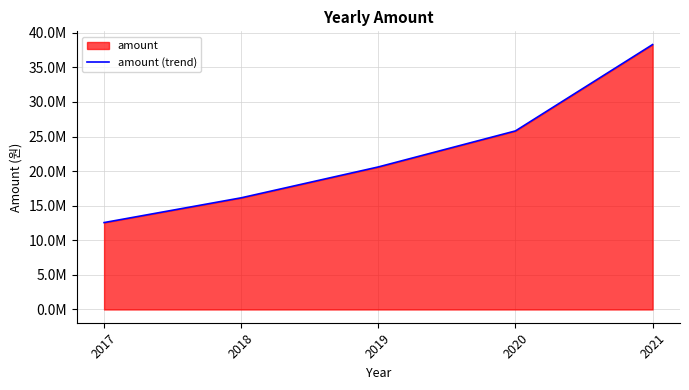

What is the difference between the values at 2018 and 2017?

3578978